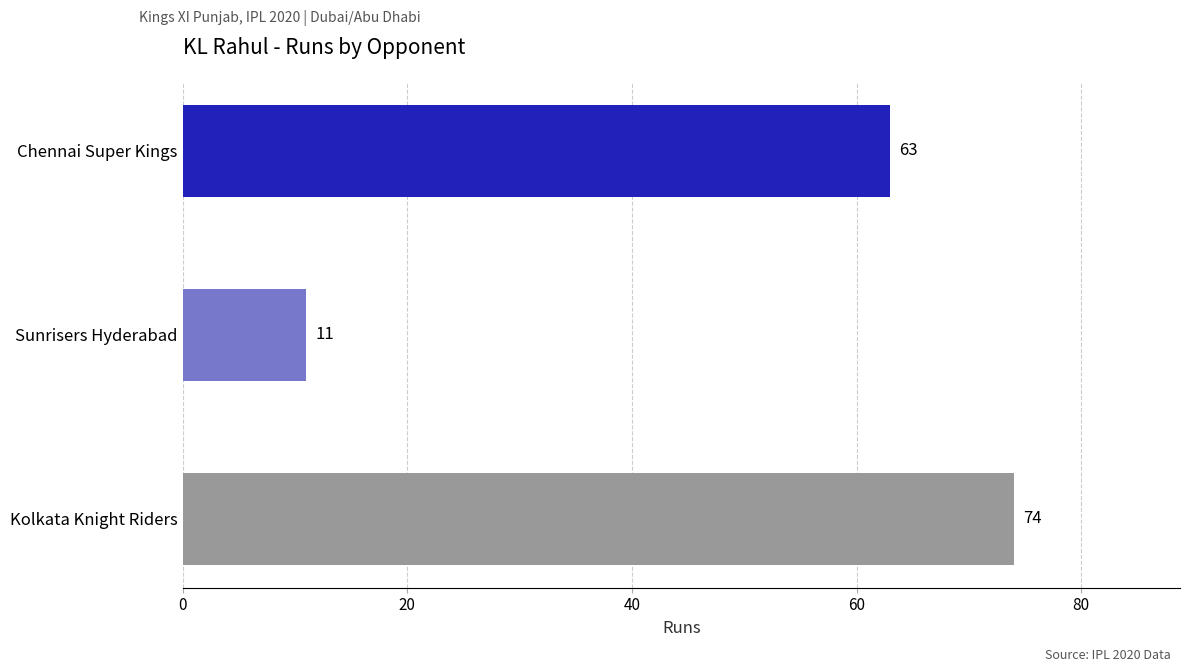

What is the change in value from Chennai Super Kings to Kolkata Knight Riders?

+11